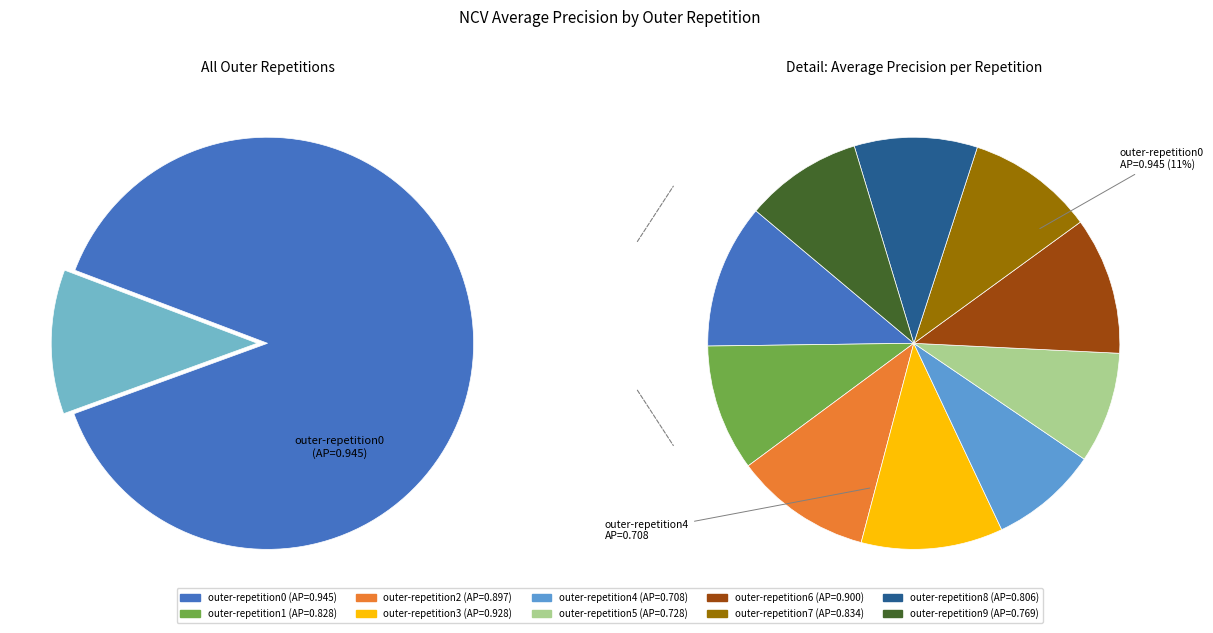

To the nearest percent, what is the difference between the largest and smallest slice percentages?

3%